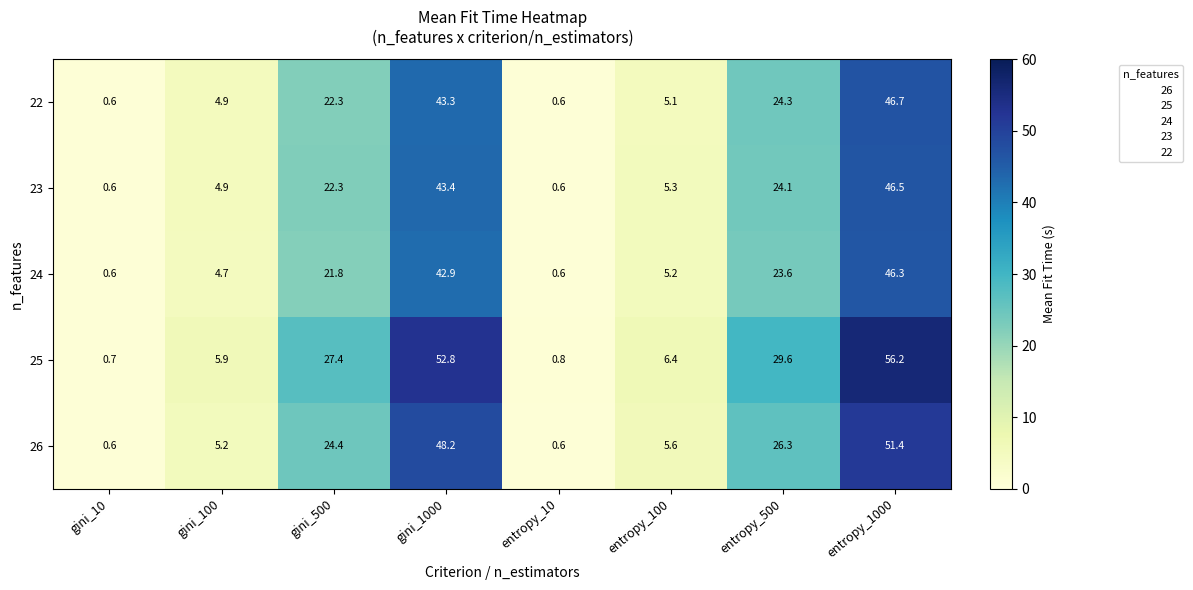

Which series has the largest range (max minus min)?

25